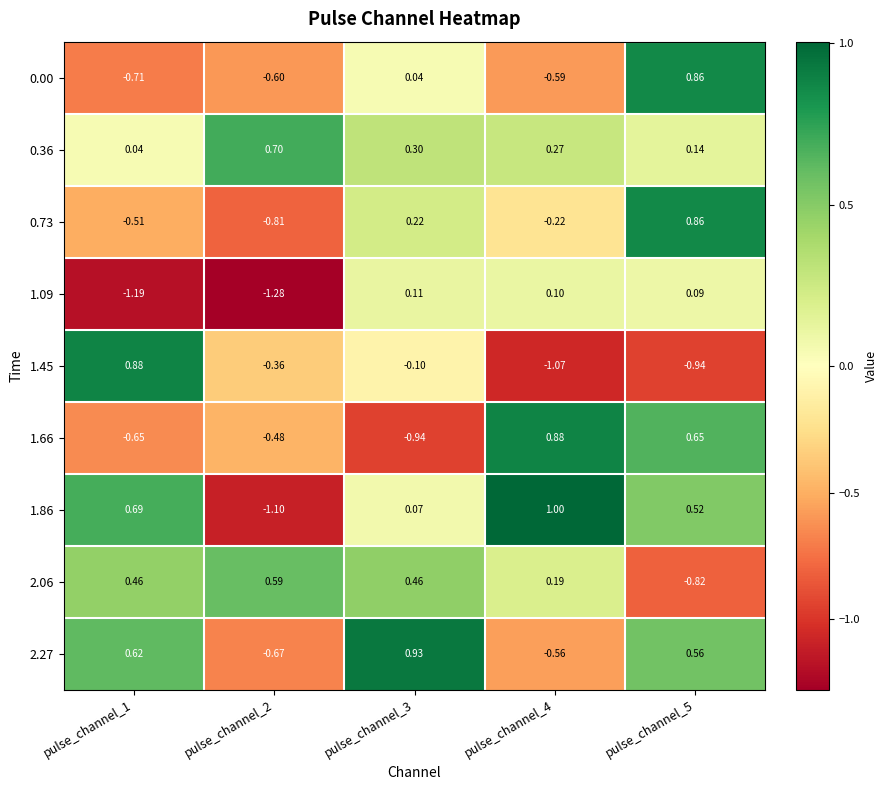

At which category is the sum across all series the highest?

pulse_channel_5